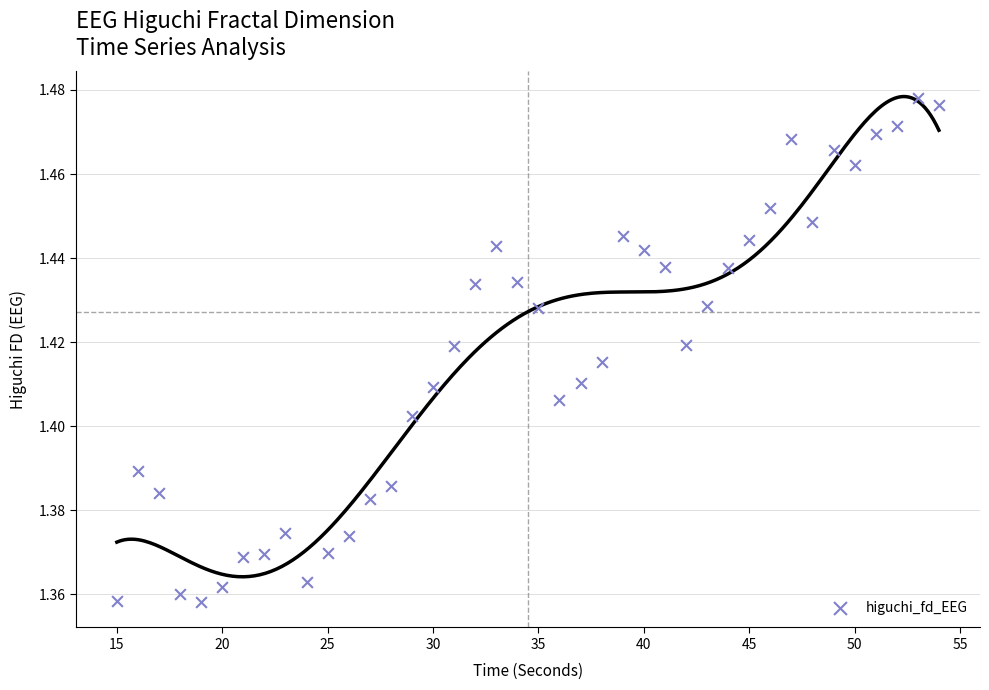

What is the range of X values (max minus min)?

39.0